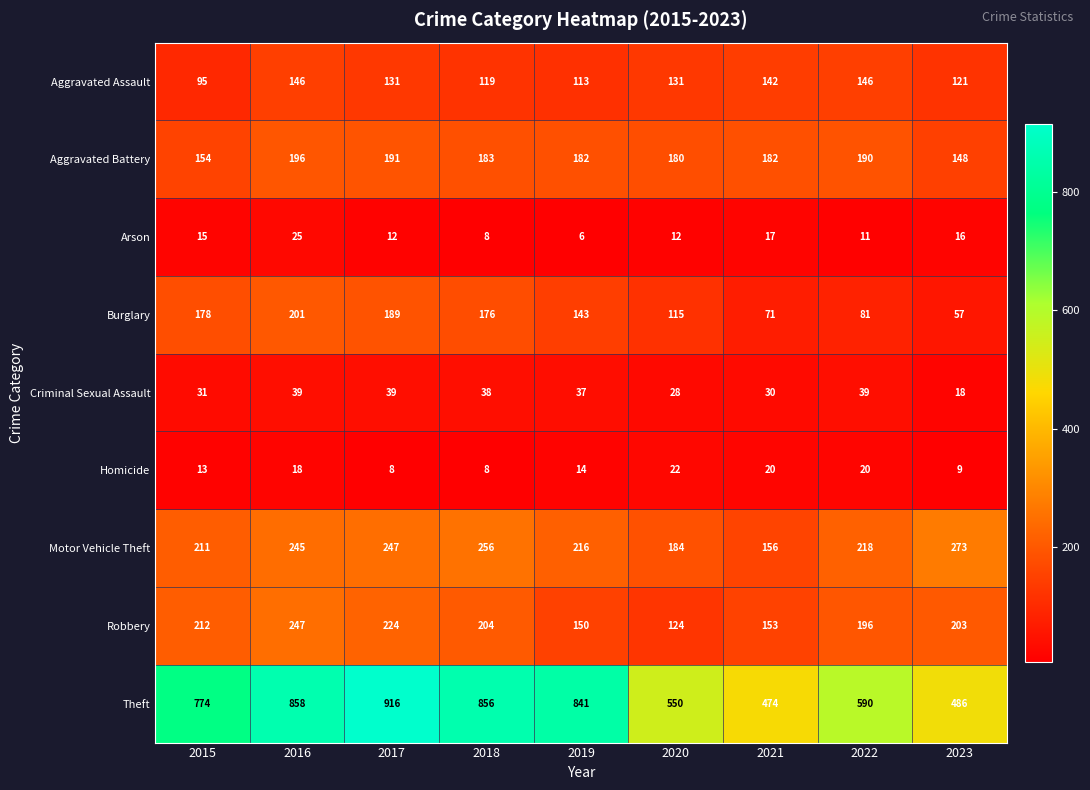

At which label does Burglary first exceed 143?

2015